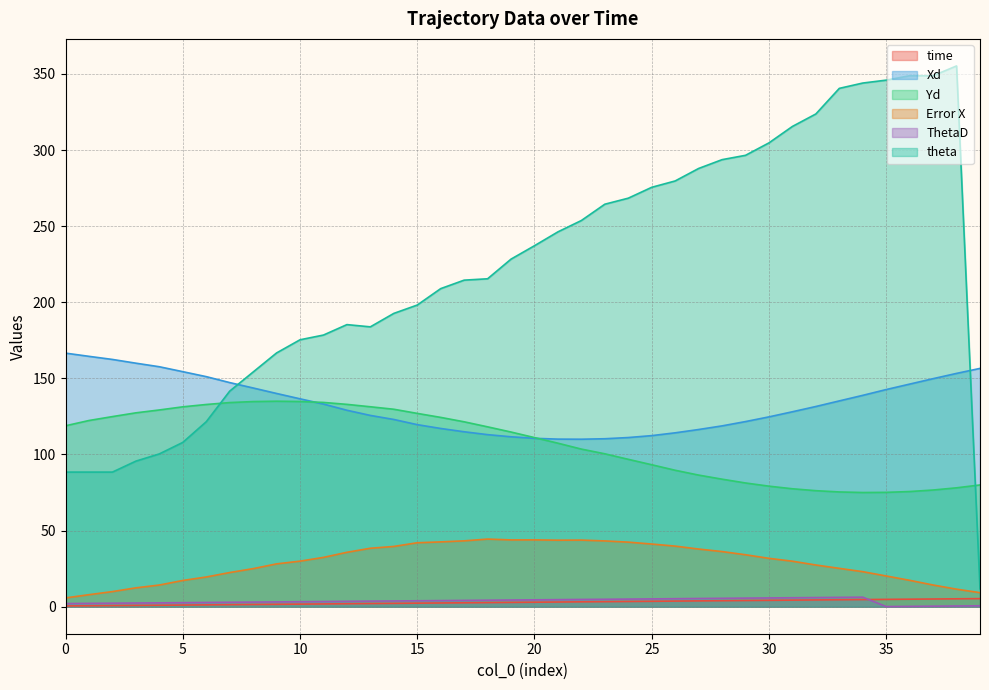

Reading left to right, transcribe all the data shown in this chart.

time: 0.5	0.6	0.7	0.8	0.9	1.1	1.2	1.3	1.4	1.6	1.7	1.8	1.9	2.1	2.2	2.3	2.4	2.6	2.7	2.8	2.9	3.1	3.2	3.3	3.4	3.5	3.7	3.8	3.9	4.1	4.2	4.3	4.4	4.6	4.7	4.8	4.9	5.0	5.2	5.3
Xd: 166.6	164.5	162.5	160.0	157.7	154.4	151.2	147.3	143.7	140.1	136.6	133.1	129.1	125.7	123.0	119.6	117.1	114.9	113.0	111.6	110.6	110.1	110.0	110.3	111.1	112.4	114.2	116.4	118.8	121.6	124.7	128.1	131.5	135.2	138.9	142.7	146.2	149.8	153.3	156.6
Yd: 118.9	122.3	124.9	127.4	129.3	131.3	132.9	134.1	134.8	135.0	134.8	134.2	132.9	131.4	129.7	127.0	124.4	121.5	118.2	114.8	111.1	107.4	103.5	100.5	96.8	93.3	89.6	86.5	83.8	81.3	79.2	77.5	76.2	75.4	75.0	75.1	75.7	76.7	78.1	80.0
Error X: 5.8	7.9	9.9	12.4	14.2	17.2	19.5	22.4	25.0	28.1	29.9	32.4	35.7	38.4	39.6	42.0	42.6	43.3	44.4	43.9	43.9	43.7	43.8	43.2	42.4	41.2	39.8	37.9	36.2	34.1	31.8	29.9	27.4	25.2	23.0	20.2	17.3	14.2	11.5	9.2
ThetaD: 2.1	2.2	2.3	2.4	2.5	2.6	2.8	2.9	3.0	3.1	3.3	3.4	3.5	3.6	3.7	3.9	4.0	4.1	4.3	4.4	4.5	4.6	4.8	4.9	5.0	5.1	5.3	5.4	5.5	5.6	5.7	5.9	6.0	6.1	6.2	0.1	0.2	0.3	0.5	0.6
theta: 88.4	88.4	88.4	95.6	100.4	107.9	121.5	141.6	154.2	166.7	175.4	178.5	185.3	183.9	192.7	198.2	209.0	214.5	215.4	228.4	237.2	246.3	253.7	264.4	268.4	275.6	279.7	287.9	293.7	296.6	304.7	315.5	323.7	340.6	344.1	346.0	348.8	348.8	355.3	11.8